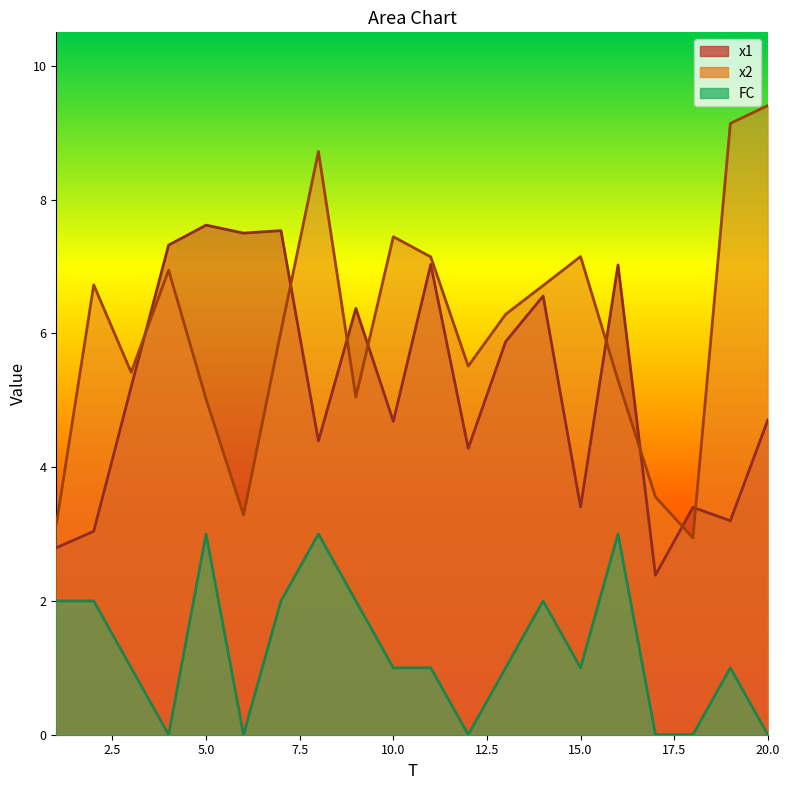

How many interior local peaks does the FC series have?

5